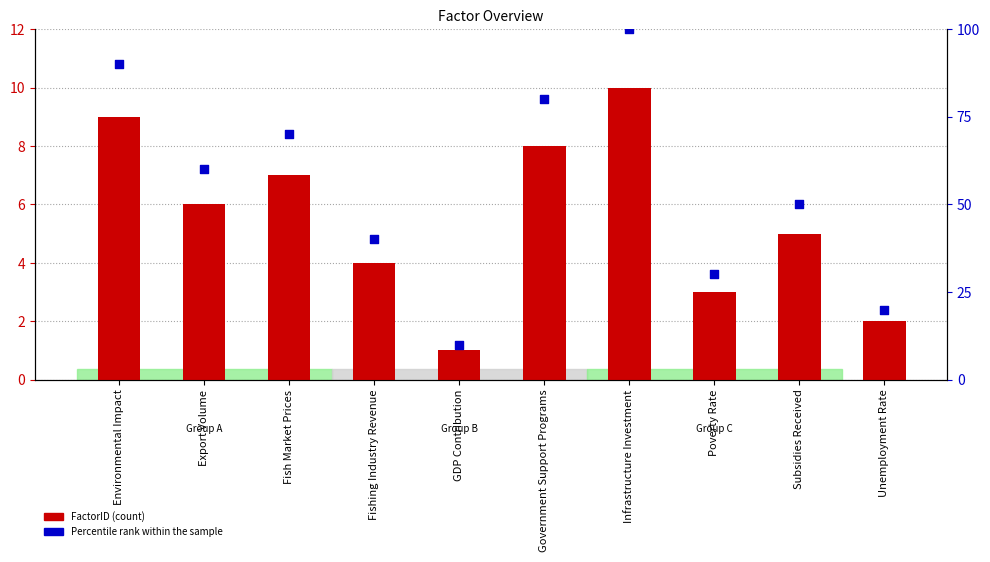

At which category is the sum across all series the highest?

Infrastructure Investment